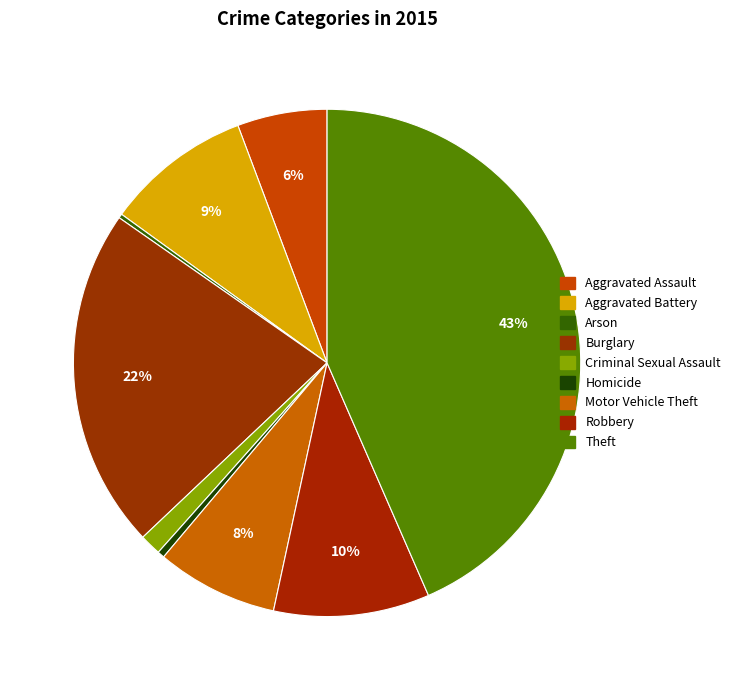

True or false: Homicide accounts for 5% of the total.

False